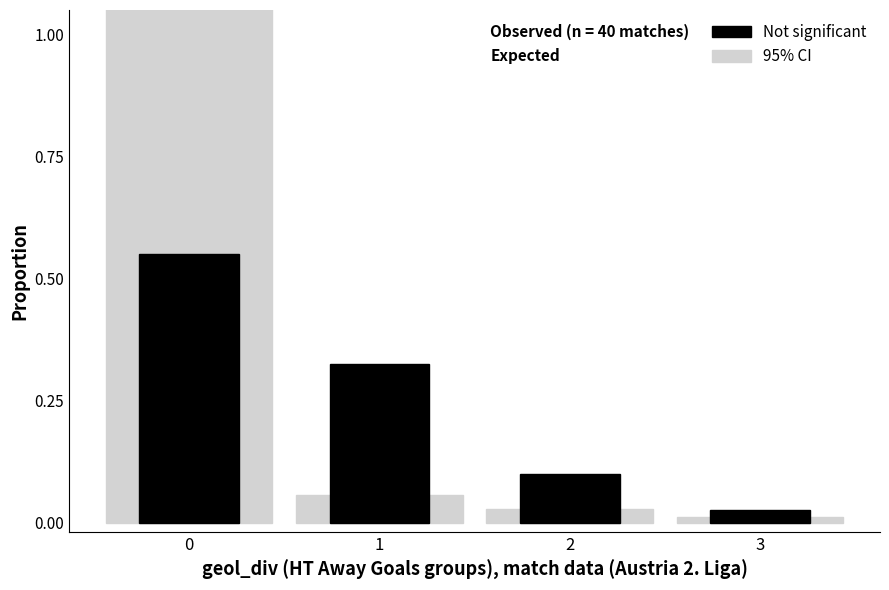

What is the value of the 1st bar from the left?

0.6